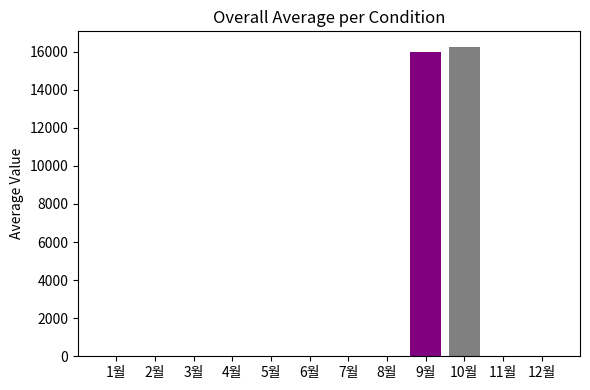

How many bars are there in total?

2